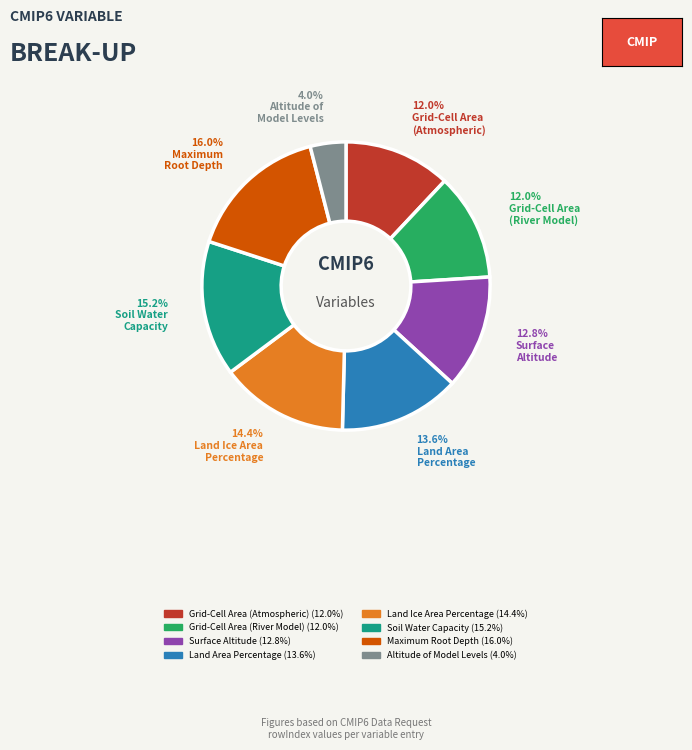

What percentage do Grid-Cell Area (Atmospheric) and Surface Altitude together represent?

24.8%